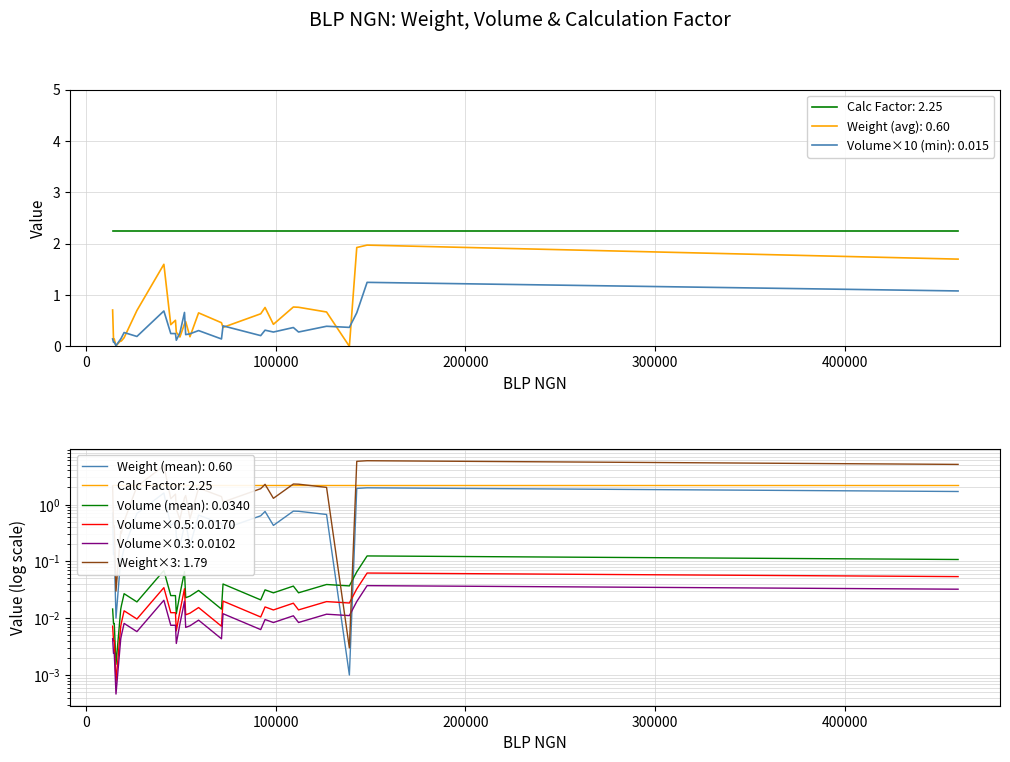

Which label corresponds to the largest value in the chart?

148224